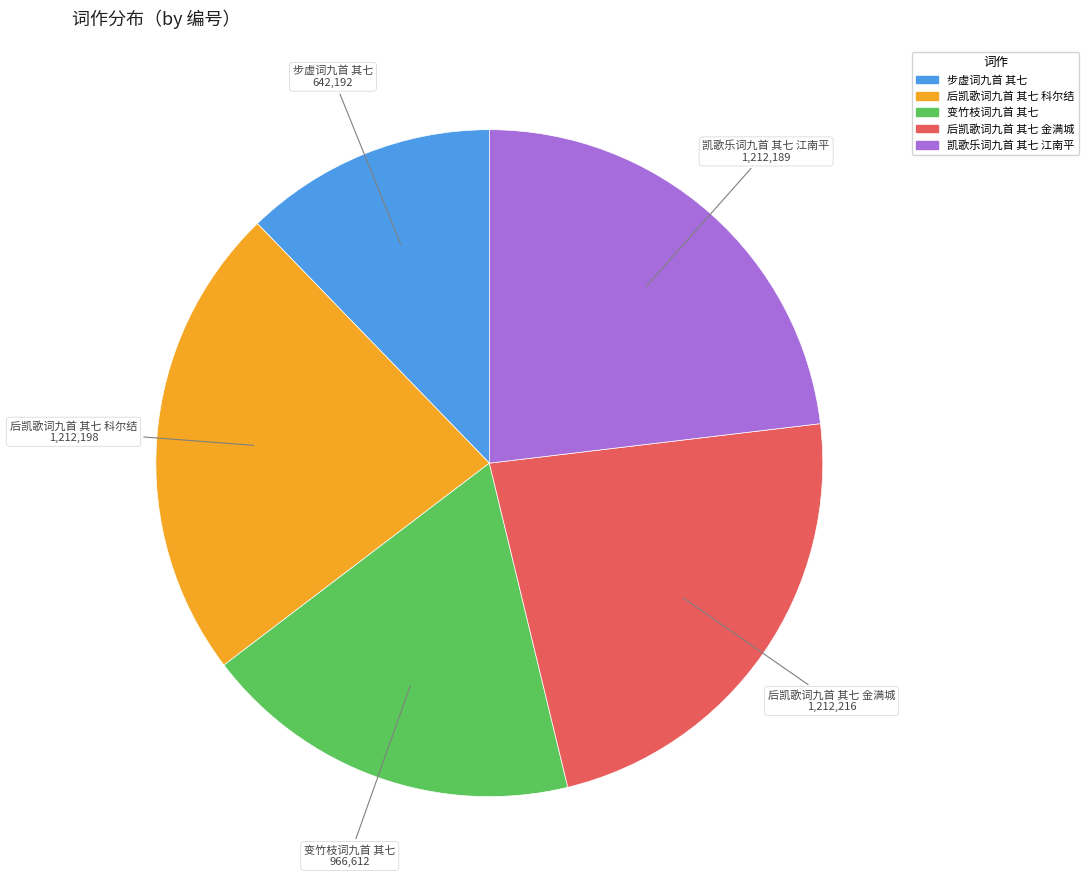

Approximately how many times larger is the value at 后凯歌词九首 其七 金满城 compared to 变竹枝词九首 其七?

1.3